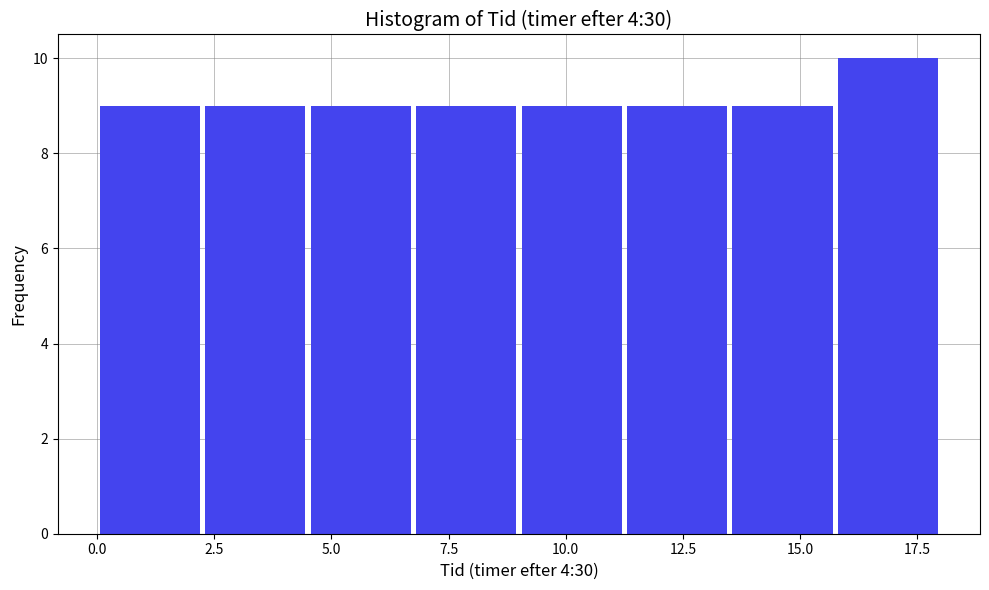

Reading left to right, list every bar in this chart as the range it spans on the x-axis followed by its height. Neither the bar edges nor the heights are printed on the chart, so give them approximately, as read against the axes.

0.00 to 2.25: 9
2.25 to 4.50: 9
4.50 to 6.75: 9
6.75 to 9.00: 9
9.00 to 11.25: 9
11.25 to 13.50: 9
13.50 to 15.75: 9
15.75 to 18.00: 10